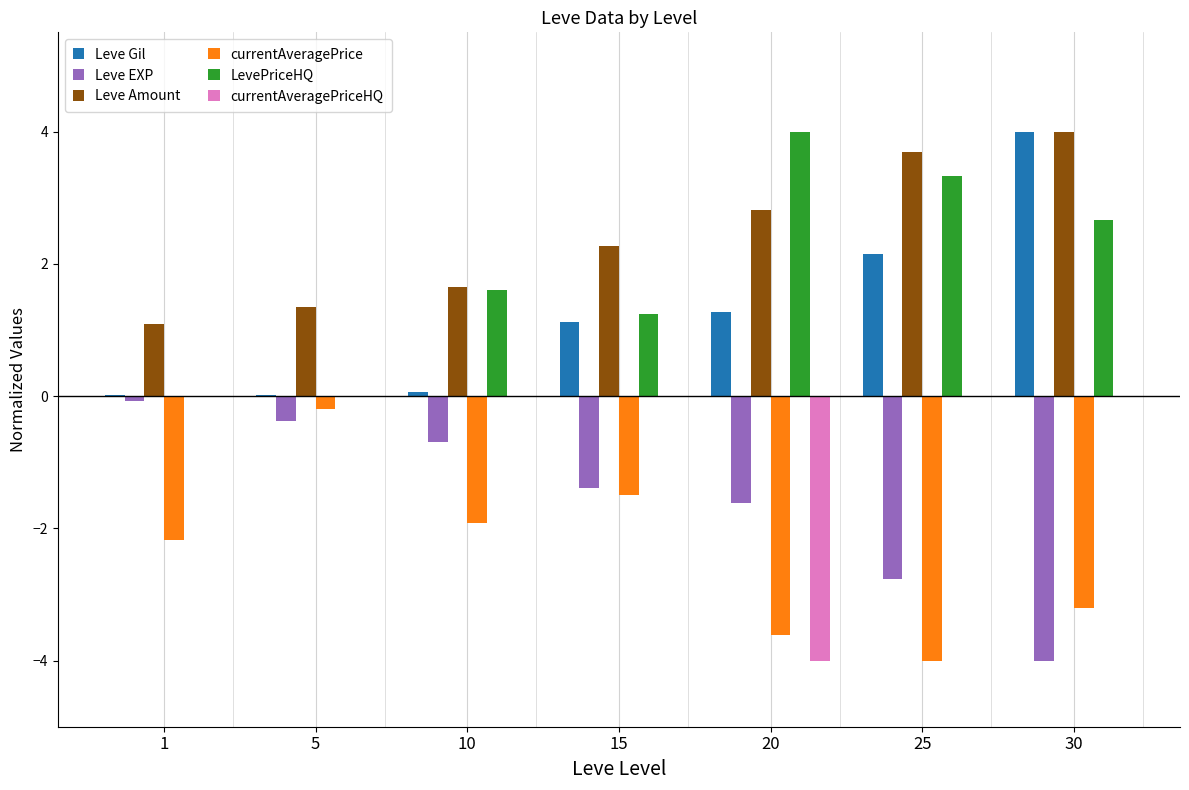

What is the sum of the Leve Amount values at 25 and 20?

6.5